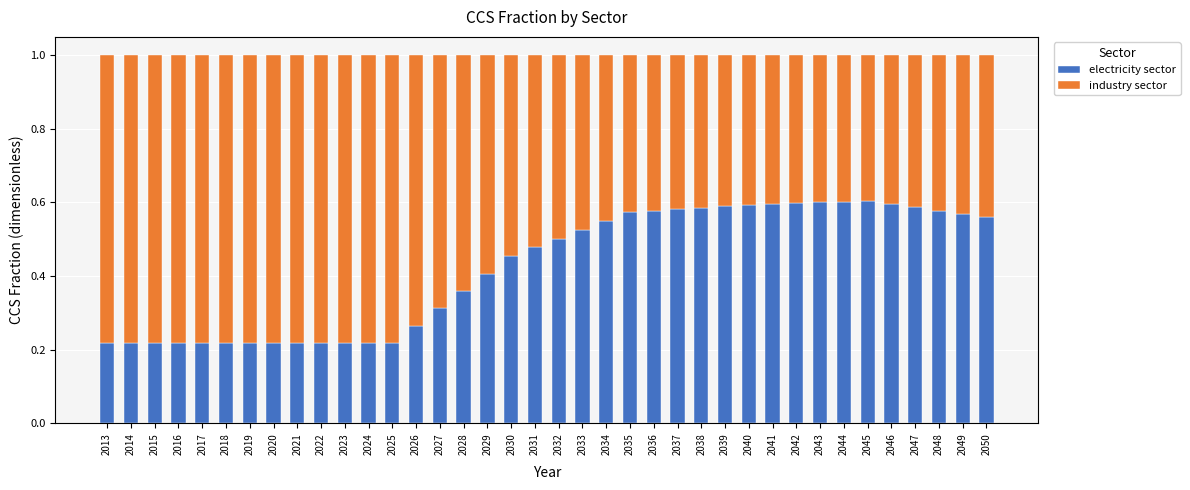

What is the total value across all series at 2044?

1.0